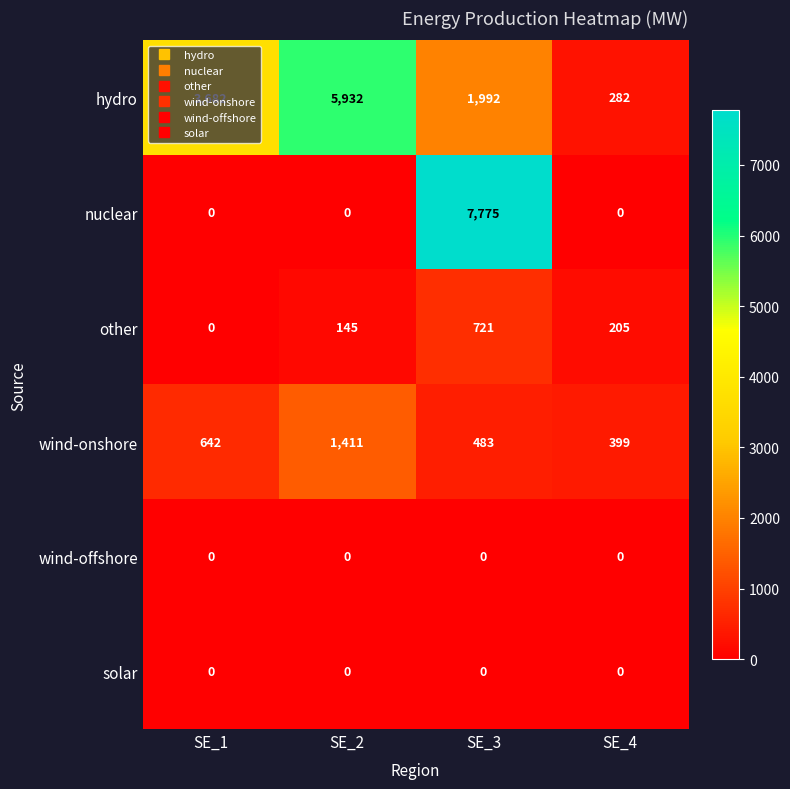

Which series has the largest total across all categories?

hydro